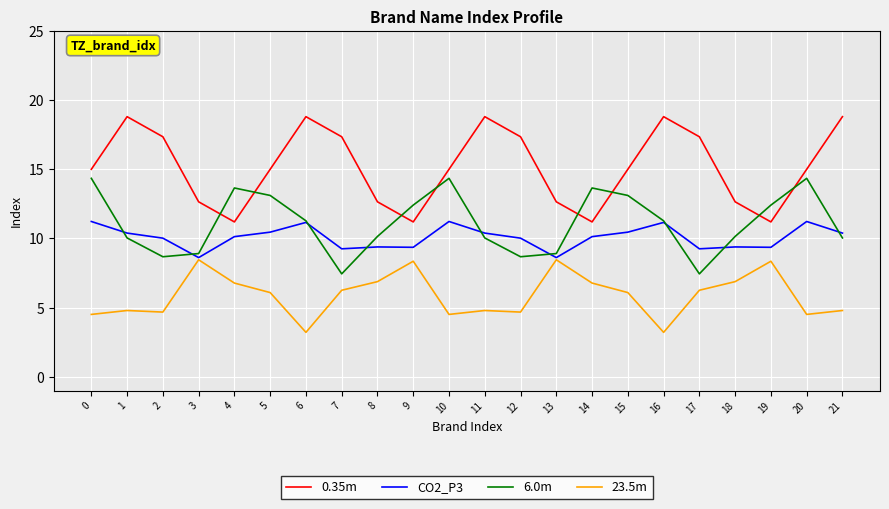

True or false: 0.35m and 23.5m cross at least once.

False